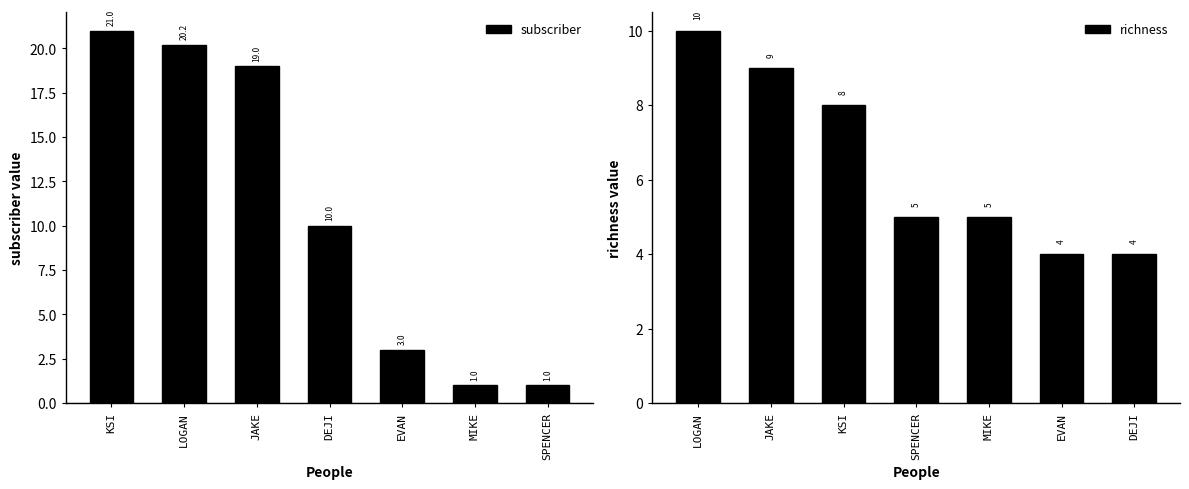

How many values in the subscriber series are below 10?

3